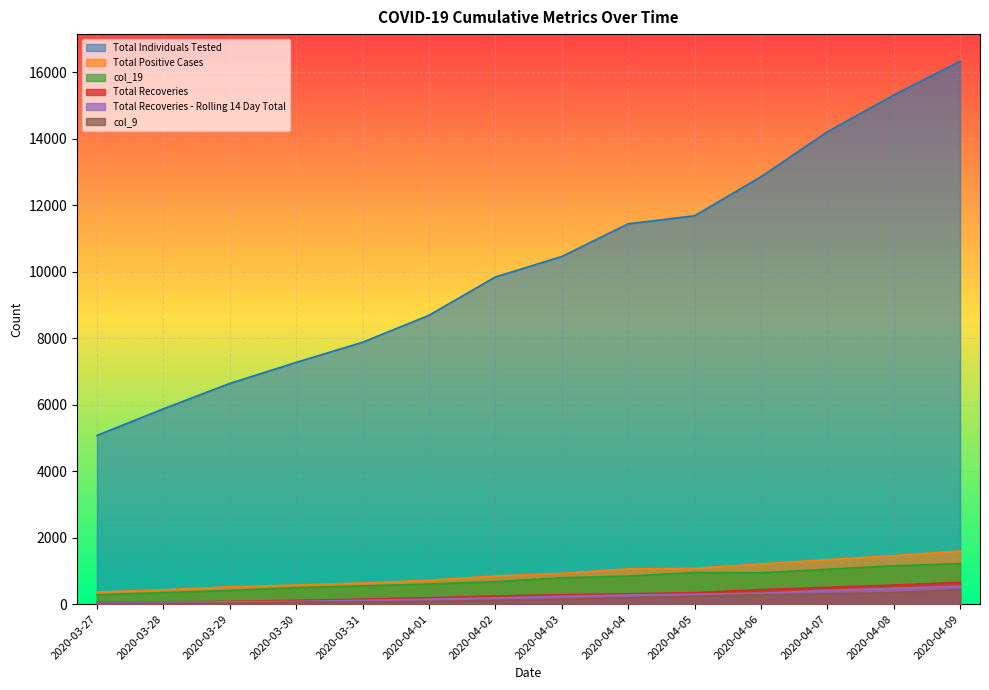

The value of col_19 at 2020-03-29 is 414. True or false?

True